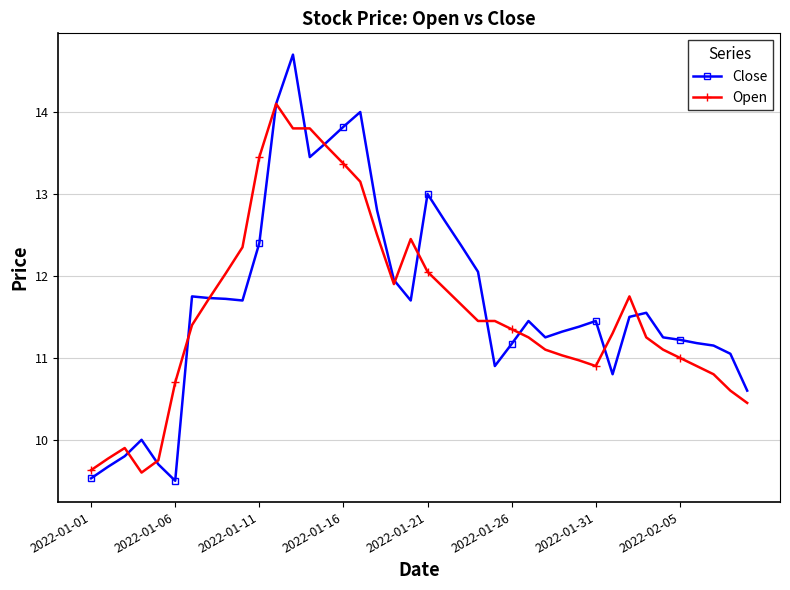

What is the value of the Close point at the 21st from the left?

13.0